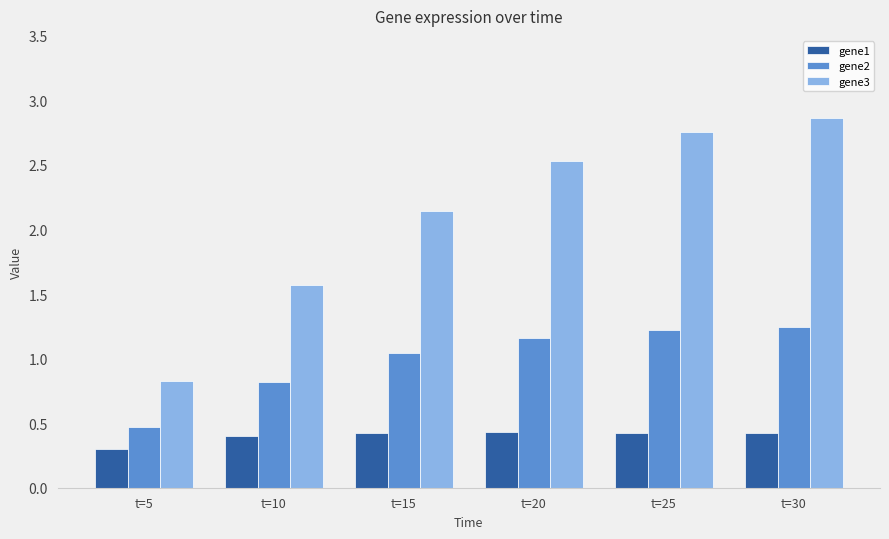

What is the smallest value displayed?

0.3